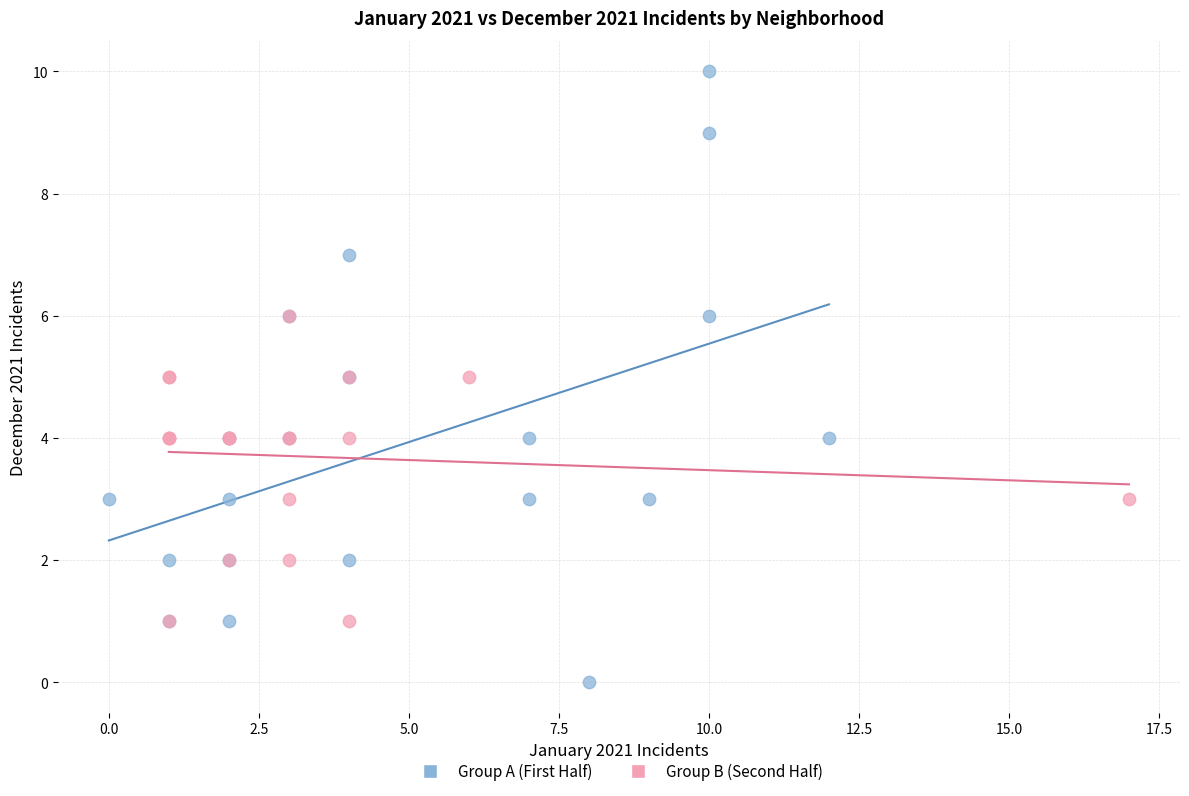

Which series contains the lowest Y value?

Group A (First Half)